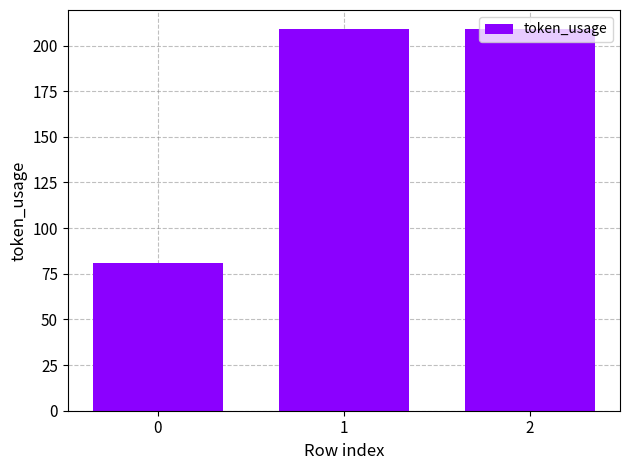

How many distinct data groups are displayed?

1